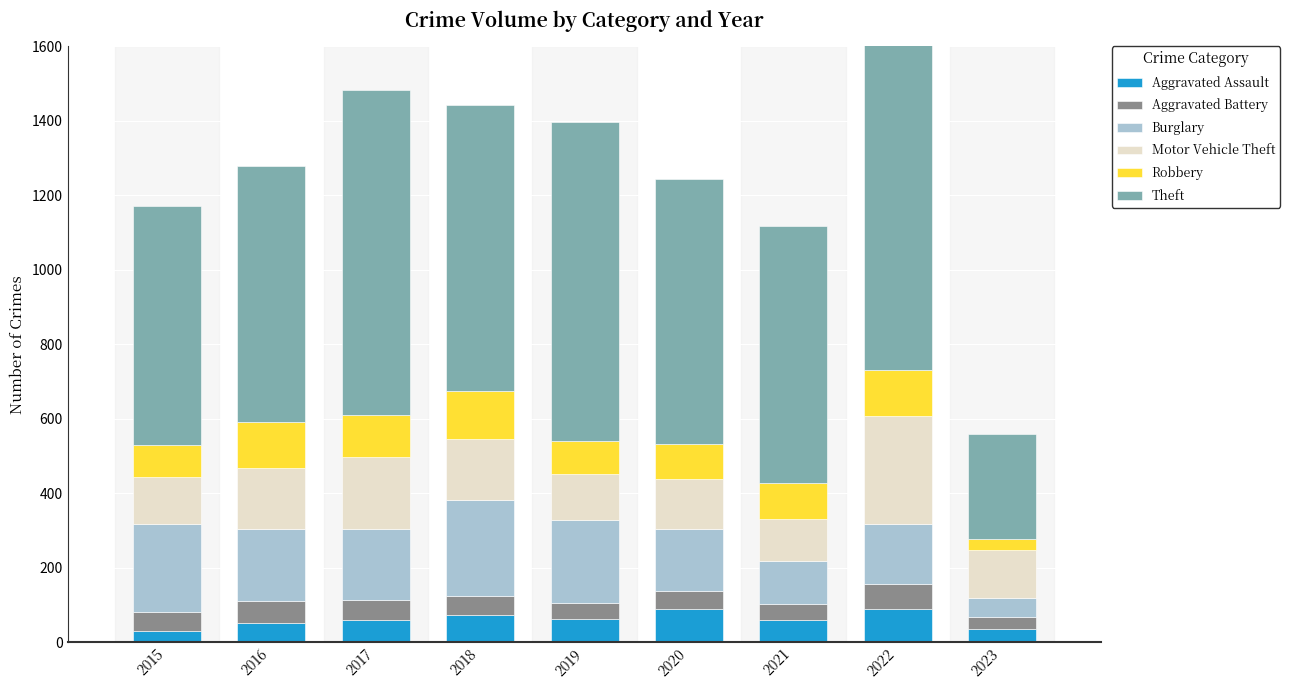

What is the spread (max minus min) of values at 2021?

648